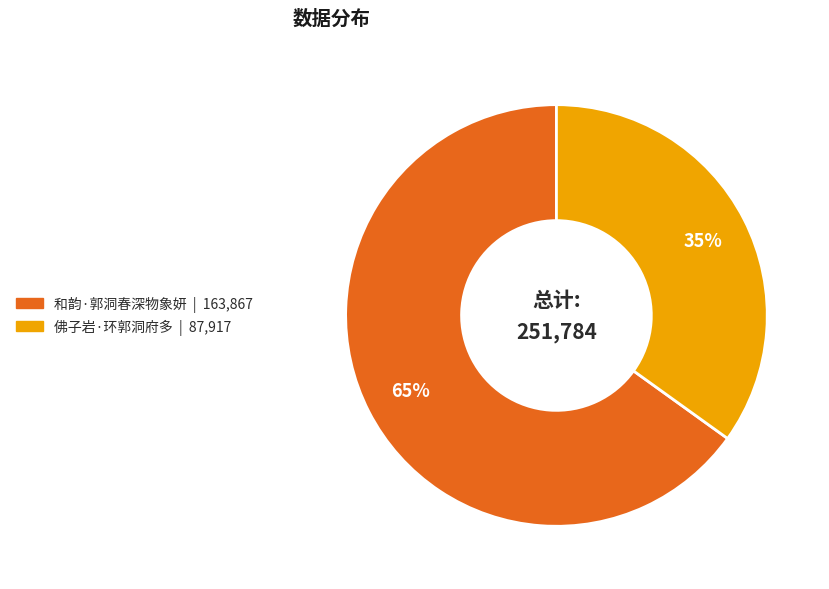

Is the sum of 佛子岩·环郭洞府多 and 和韵·郭洞春深物象妍 greater than half?

Yes